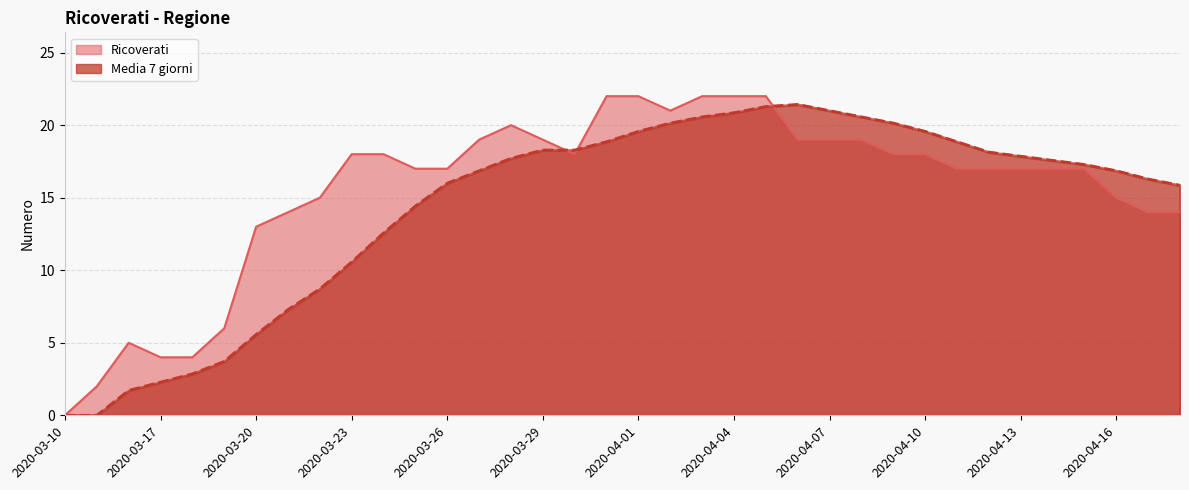

At which label does Media 7 giorni first exceed 17?

2020-03-28